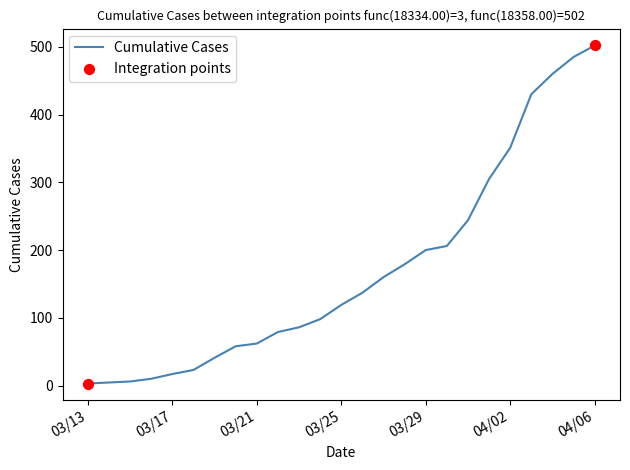

What is the greatest value displayed?

502